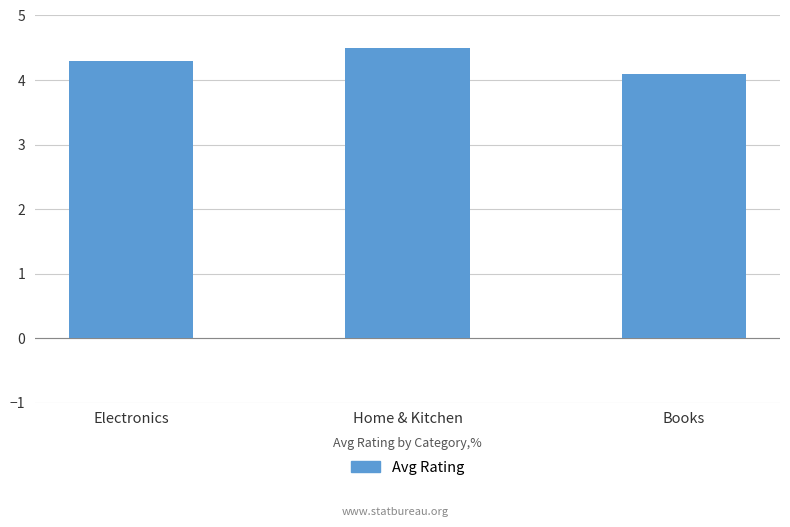

Are the bars horizontal?

No